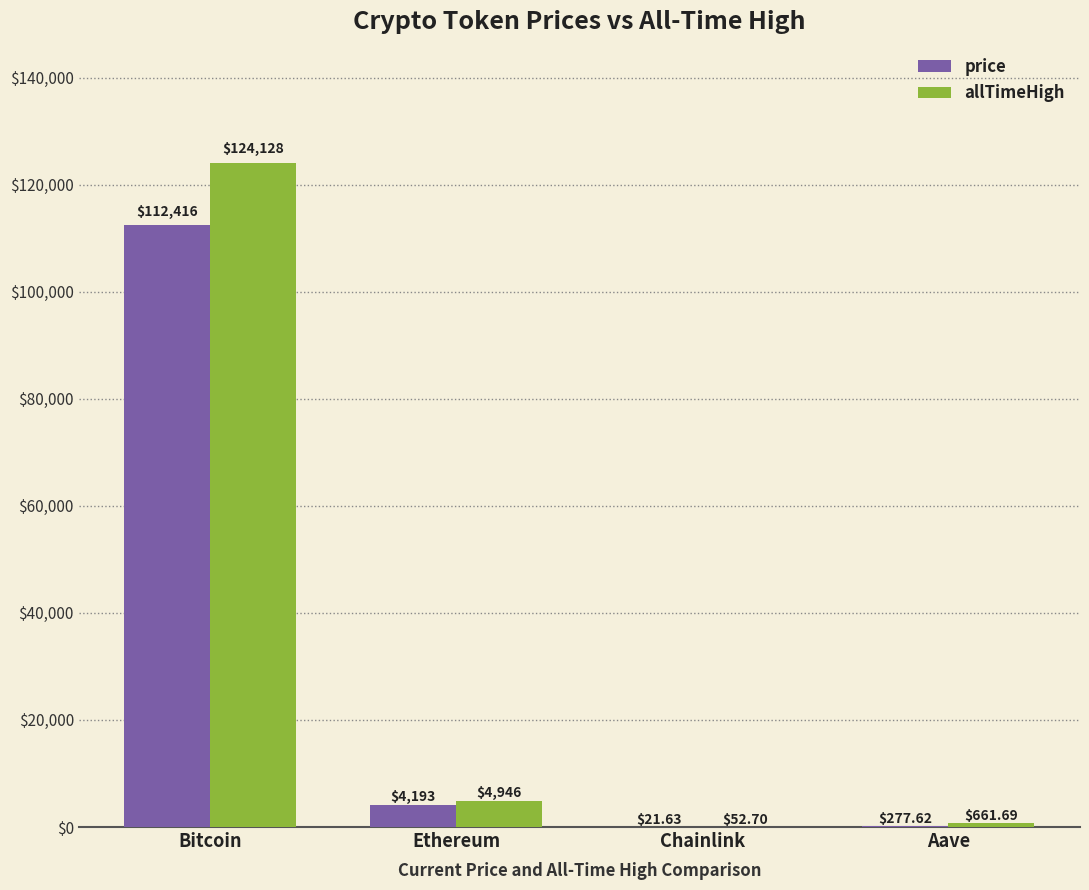

The allTimeHigh series shows 42108.7 at Bitcoin. True or false?

False